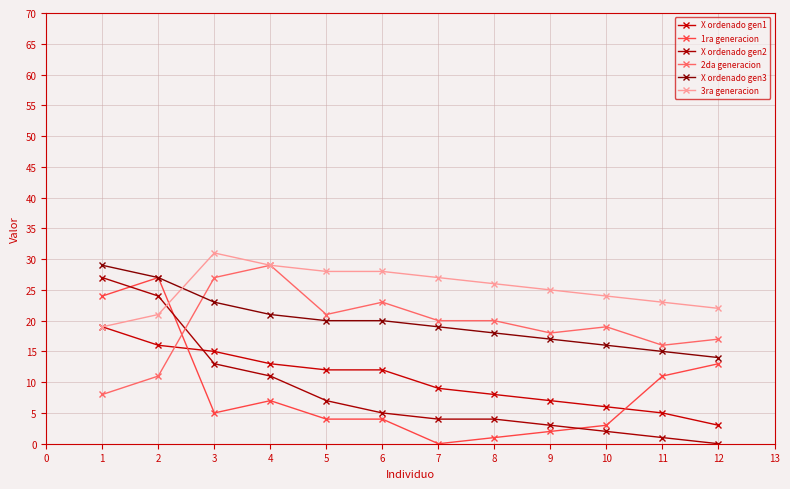

Is this an area chart (filled region under the line)?

No